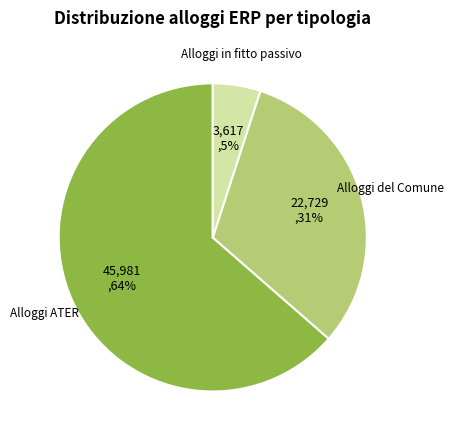

Does any single category account for the majority?

Yes